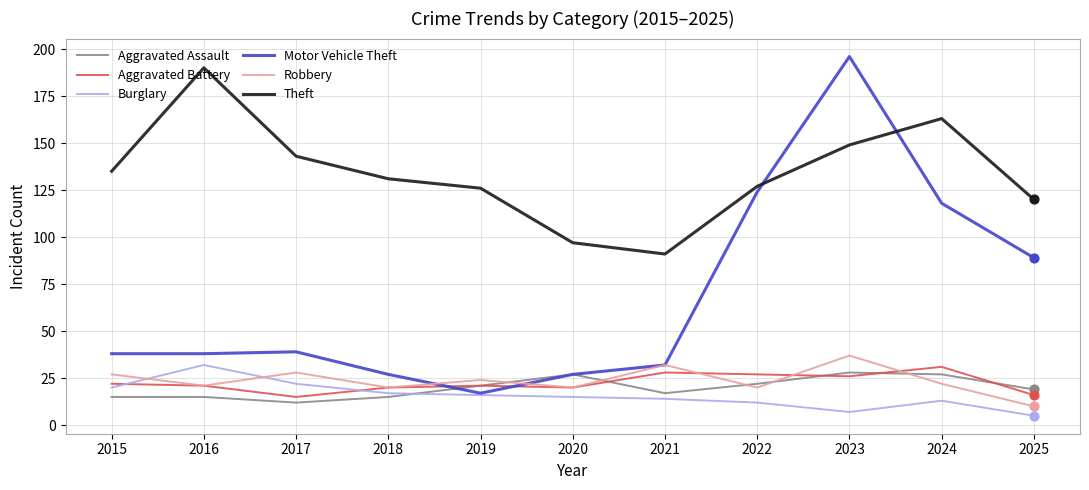

At how many categories does at least one series exceed 56?

11